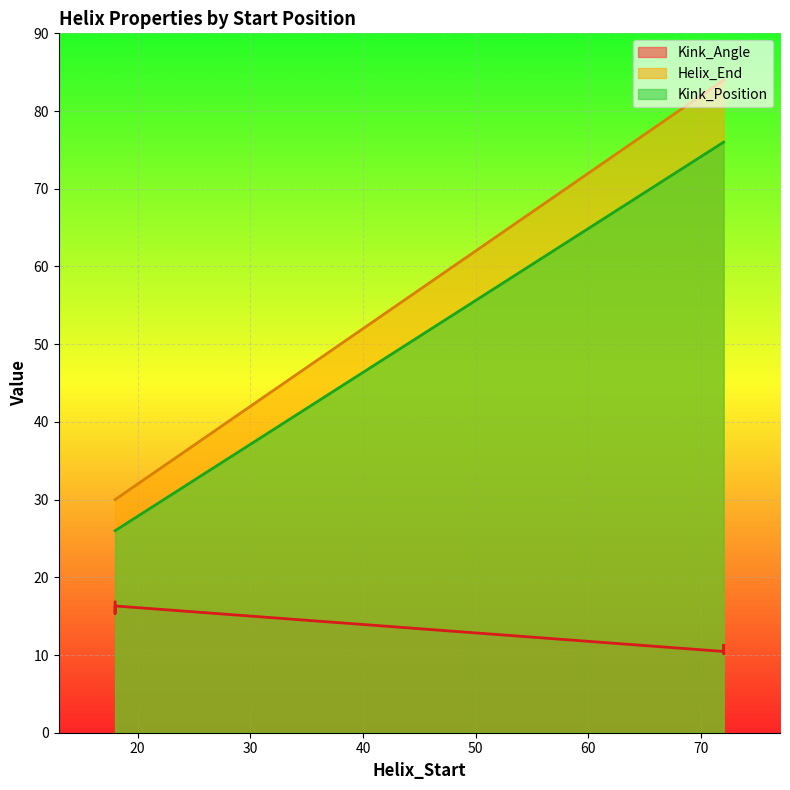

Which series has the largest total across all categories?

Helix_End